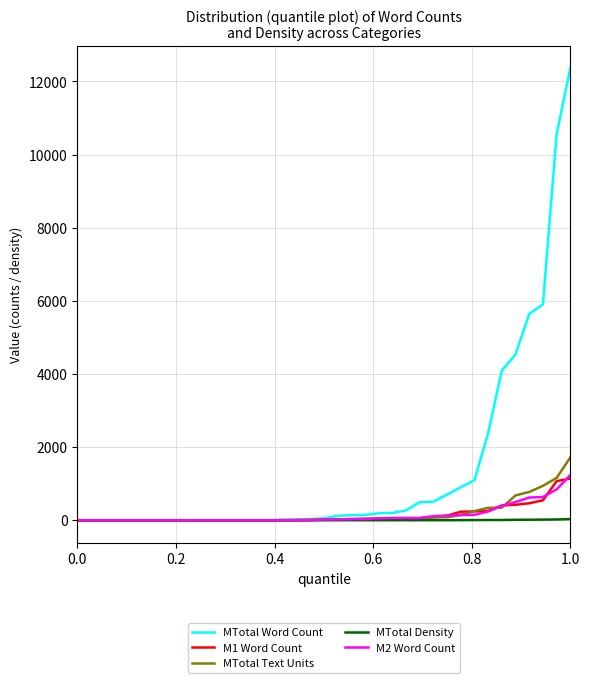

What is the highest value of the MTotal Word Count series?

12362.0